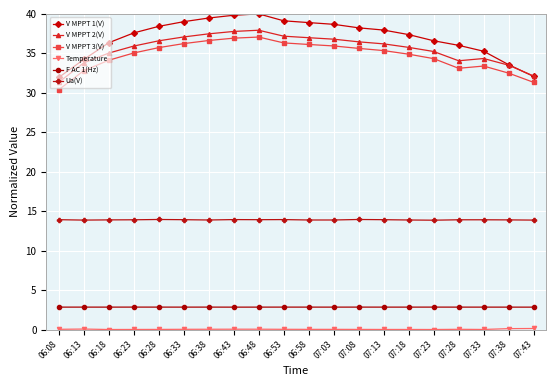

The value of Ua(V) at 07:23 is 13.9. True or false?

True